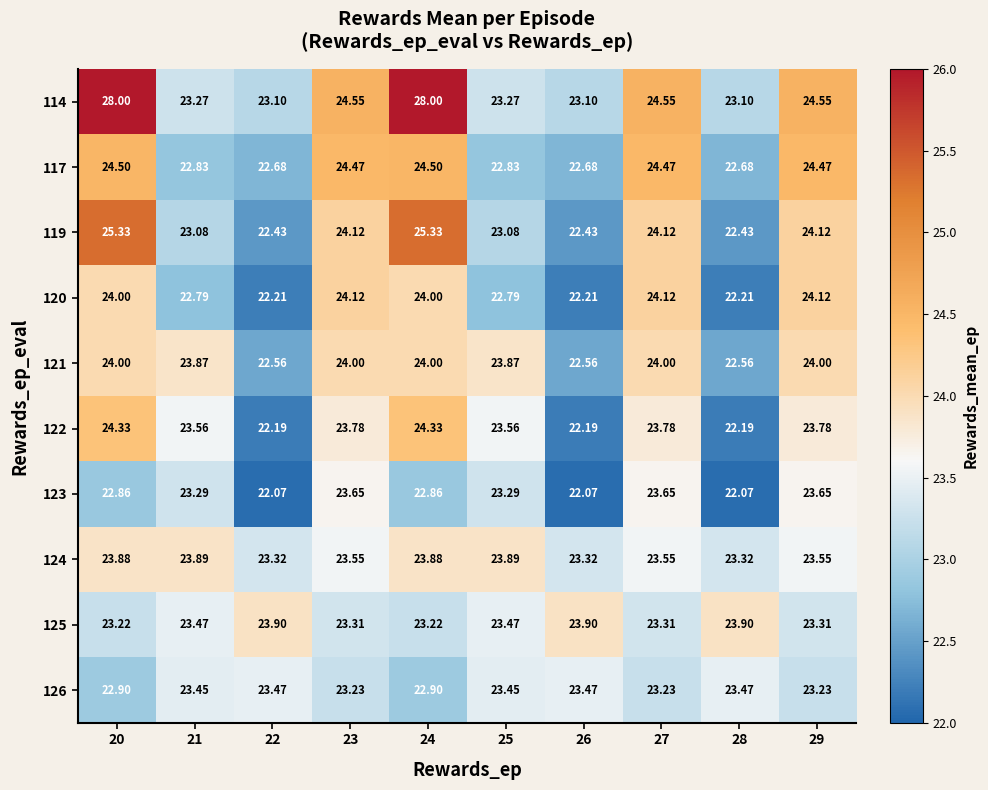

Is the value of 117 at 29 greater than the value of 114 at 28?

Yes